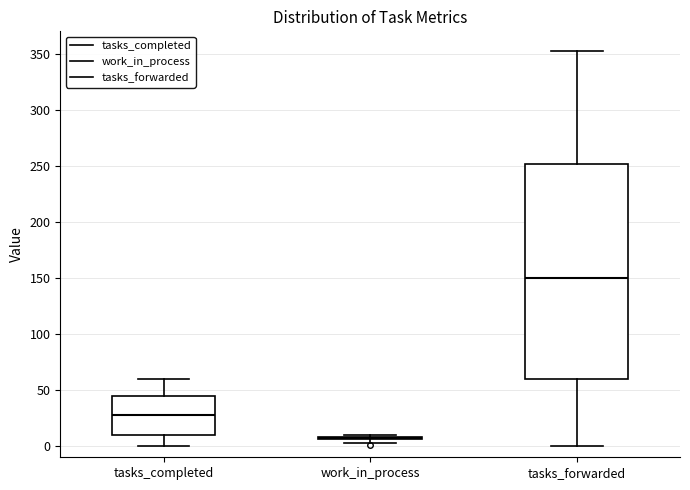

Reading left to right, read every box against the y-axis: the position of its median line, the range the box covers, and the ends of its whiskers. The values are not printed on the chart, so give them approximately, as read against the axis.

tasks_completed: median 30, box 10 to 45, whiskers 0 to 60
work_in_process: box collapsed to a line at 5, whiskers 5 to 10
tasks_forwarded: median 150, box 60 to 250, whiskers 0 to 355